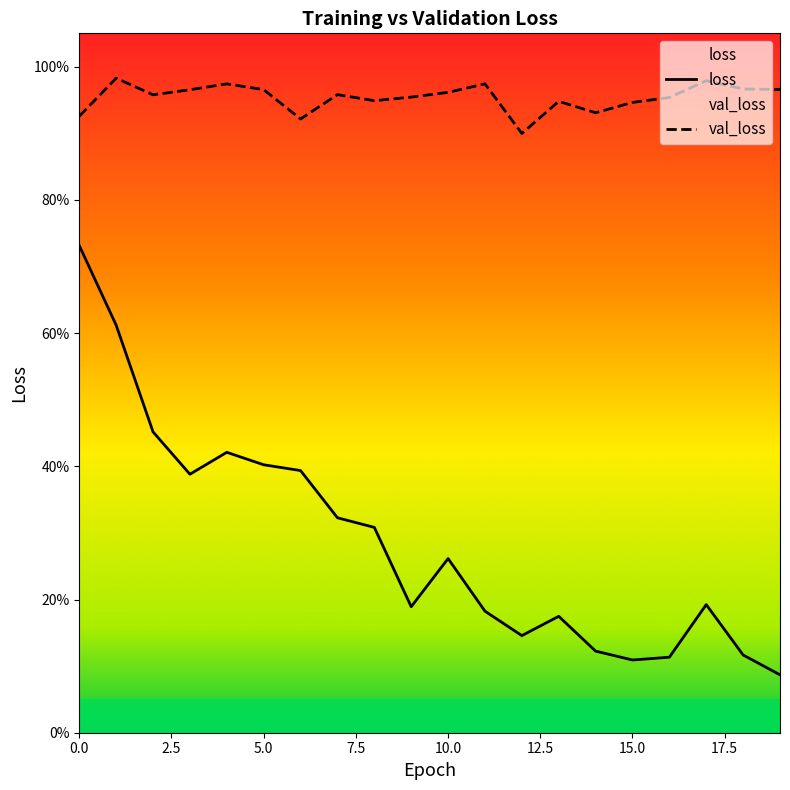

The val_loss series shows 0.9 at 12. True or false?

True